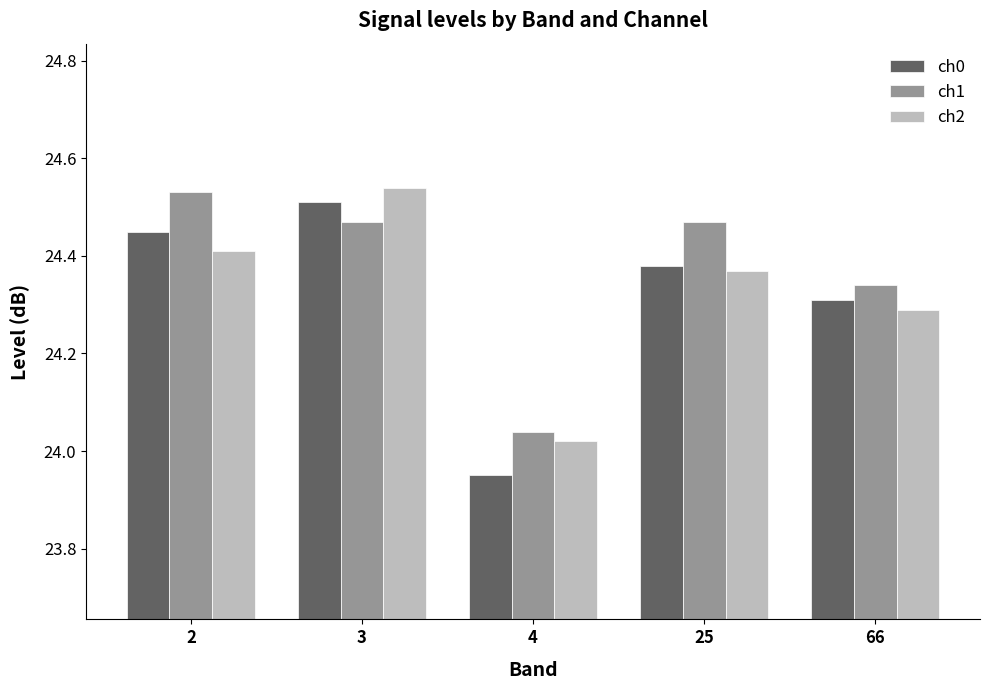

At which label is ch0 closest to 24?

4